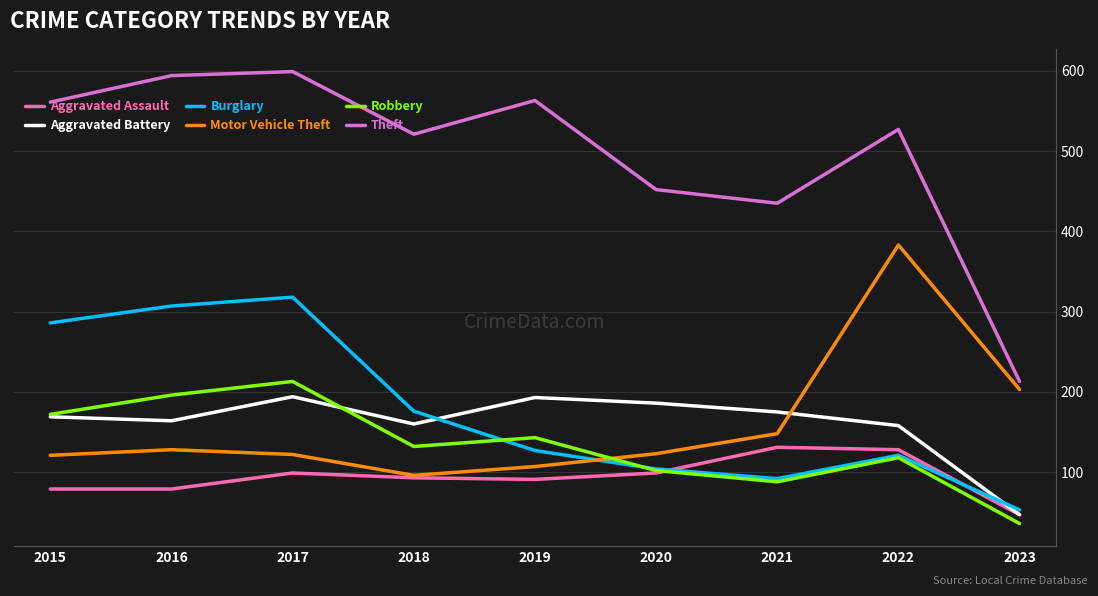

At which category is the sum across all series the highest?

2017